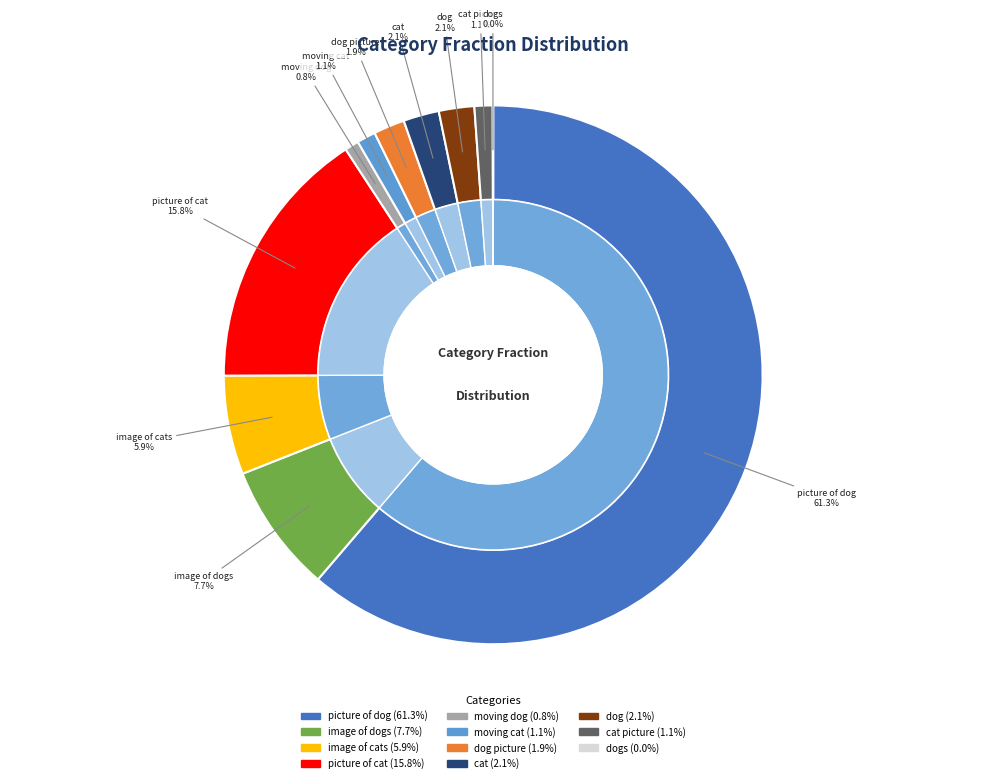

Does picture of dog represent more than half of the total?

Yes